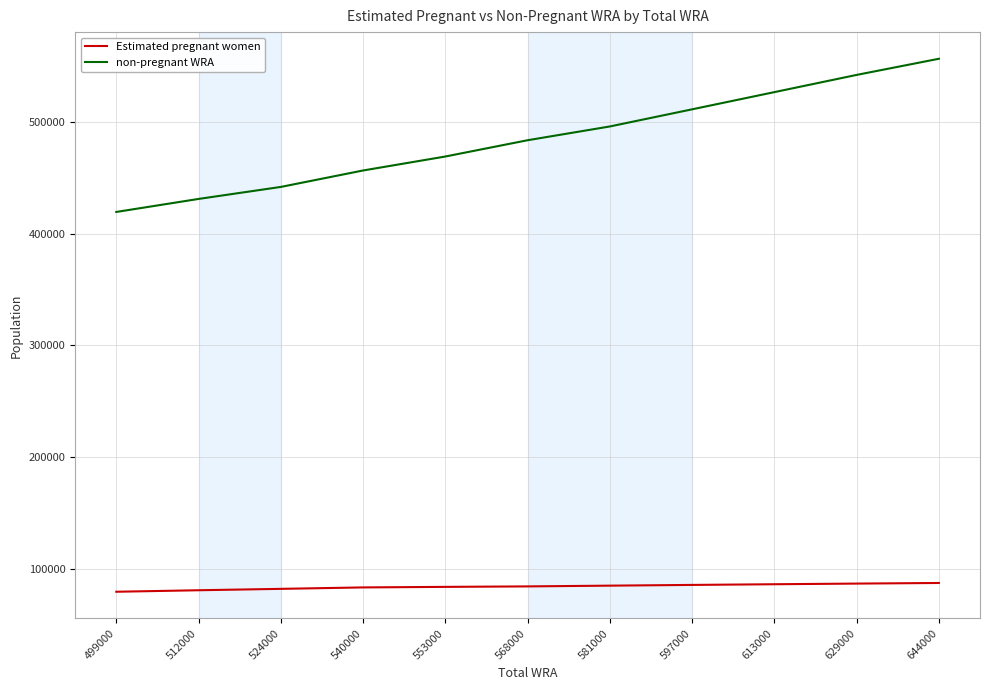

What is the difference between the maximum and second lowest values in the non-pregnant WRA series?

125494.0